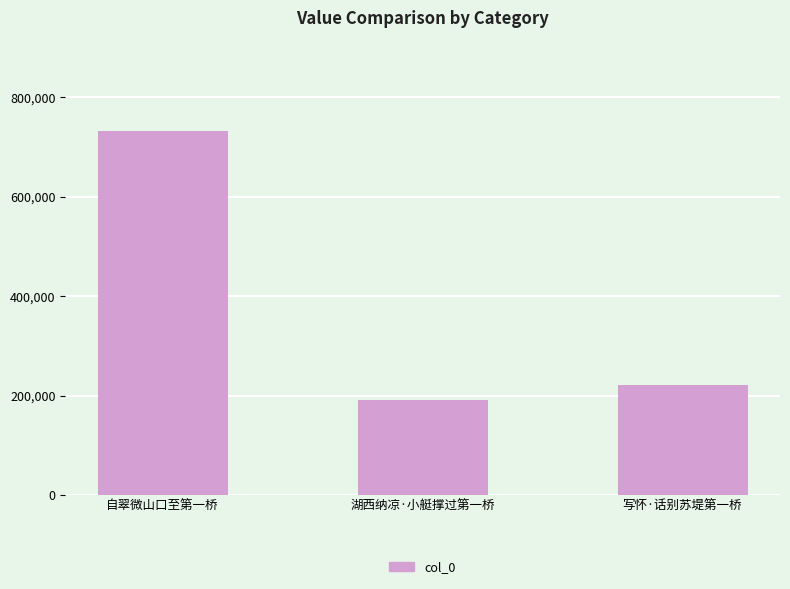

What is the label of the 1st bar from the right?

写怀·话别苏堤第一桥